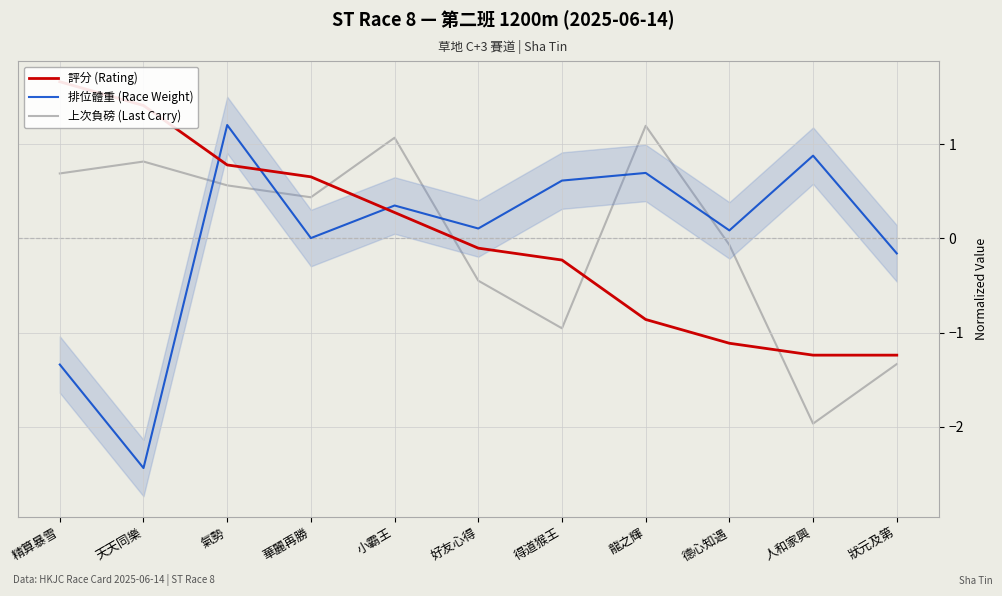

What is the maximum value for 排位體重 (Race Weight)?

1.2